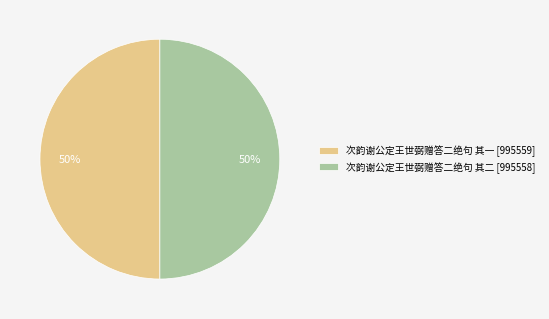

To the nearest percent, what percentage of the pie is 次韵谢公定王世弼赠答二绝句 其一 [995559]?

50%